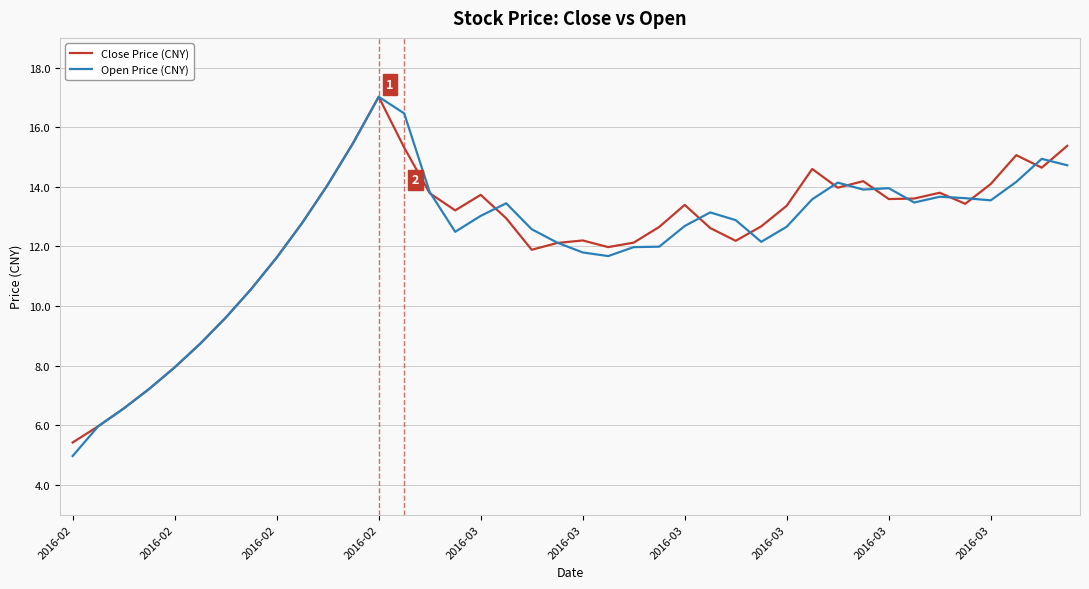

What is the minimum value for Close Price (CNY)?

5.4